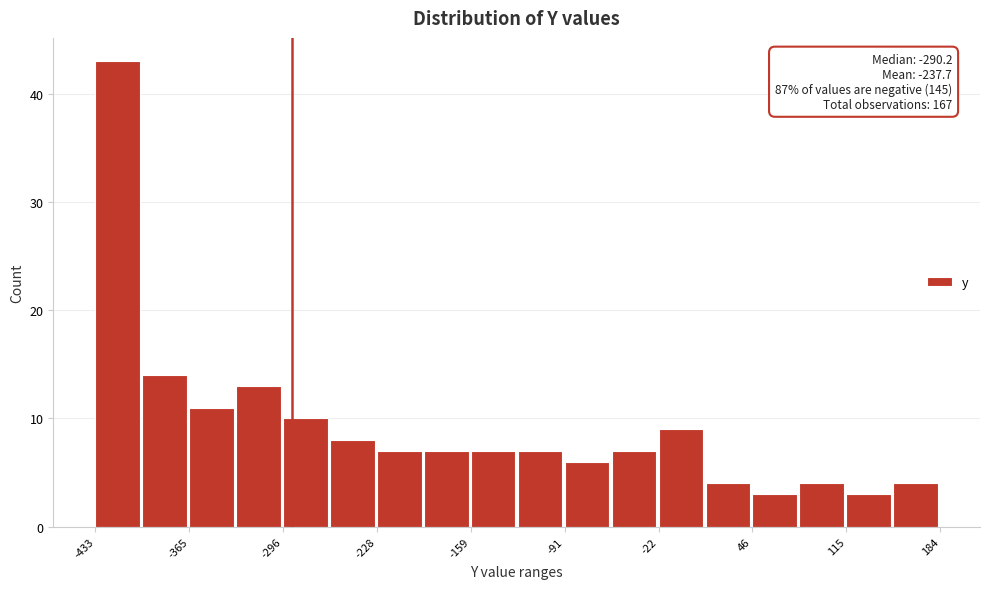

Read against the x-axis, roughly where is the centre of the tallest bar?

-420